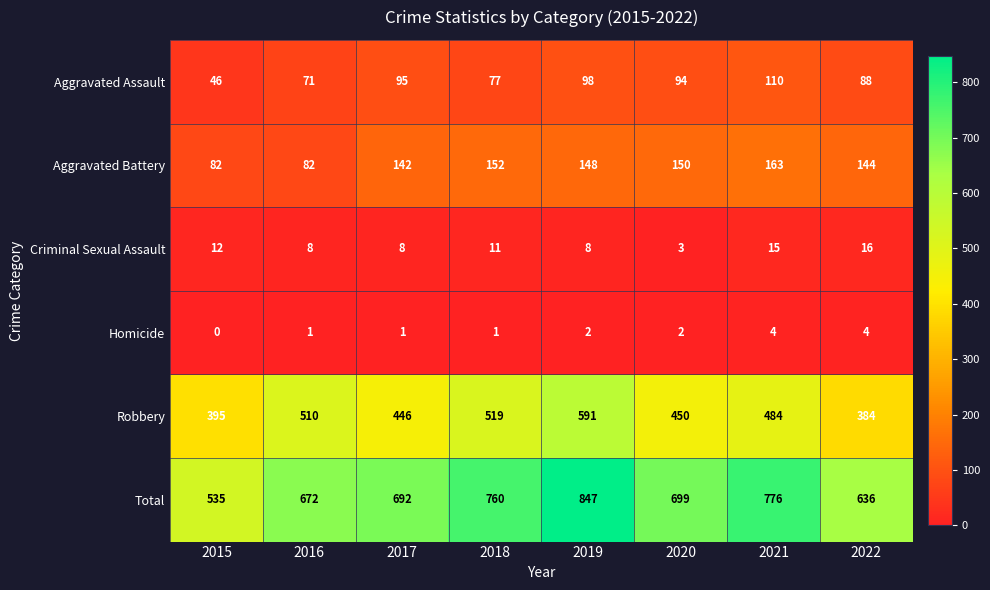

At which label does Criminal Sexual Assault first exceed 11?

2015